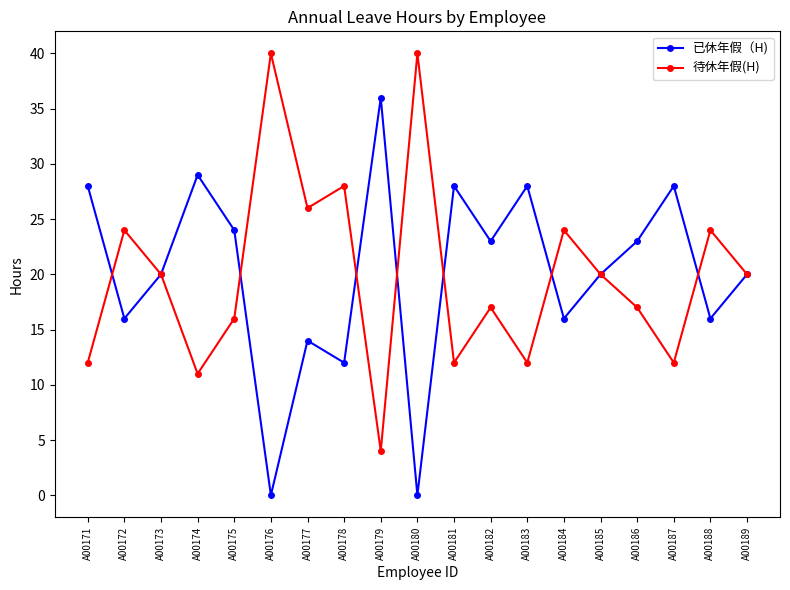

Count the number of data series in this chart.

2